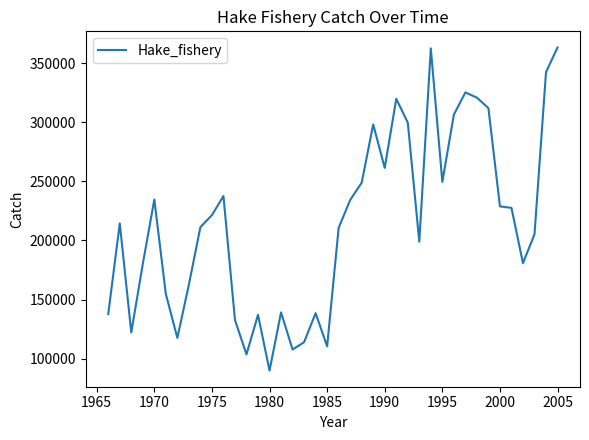

What is the smallest value displayed?

89929.9